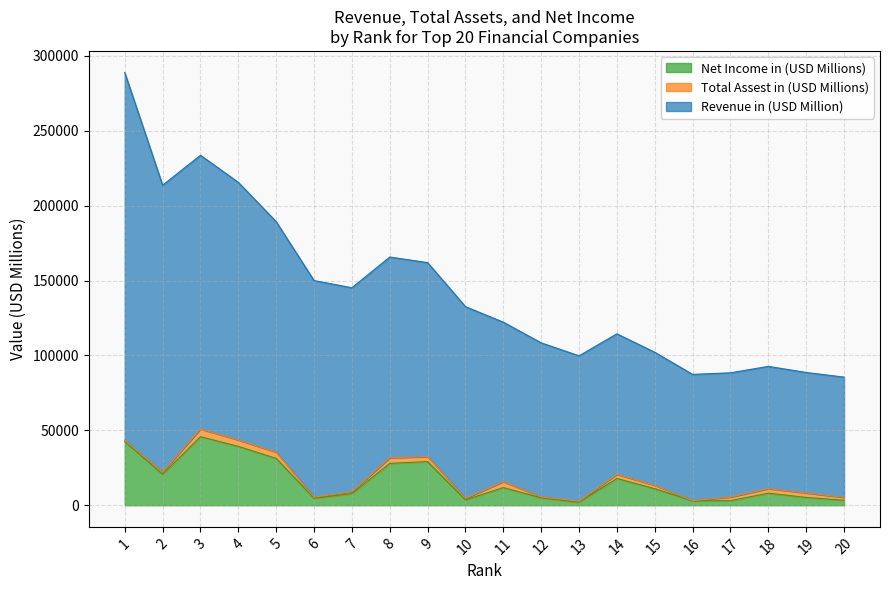

Is it true that Net Income in (USD Millions) equals 7502 at 19?

False